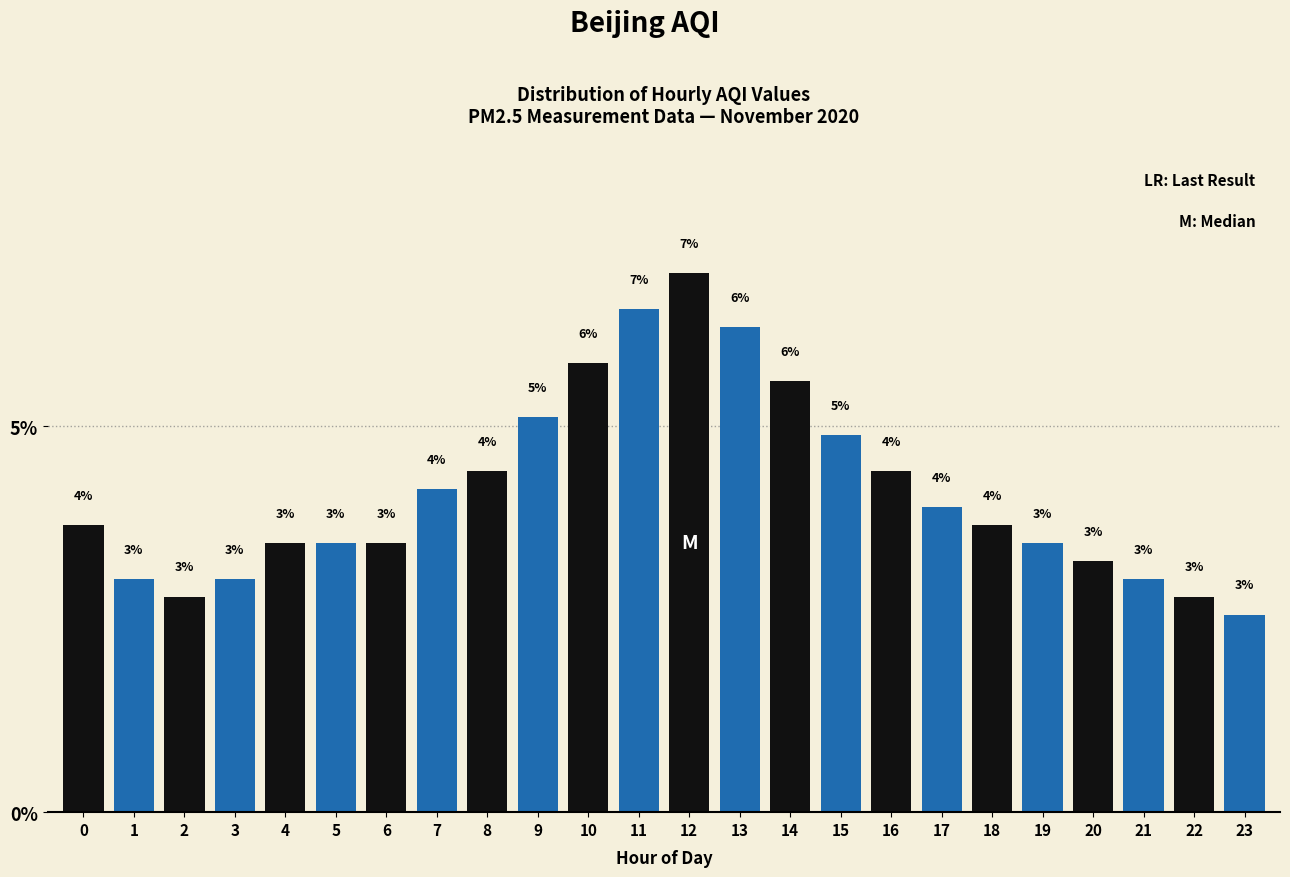

What is the value of the 10th bar from the left?

5.1